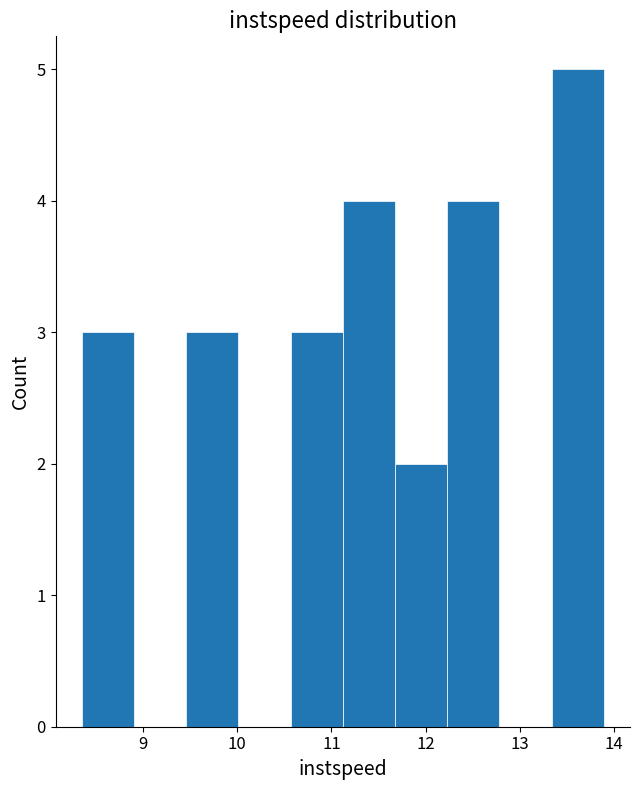

What is the height of the bar covering 8.4 to 8.9 on the x-axis? Neither the bar edges nor the heights are printed on the chart, so give them approximately, as read against the axes.

3